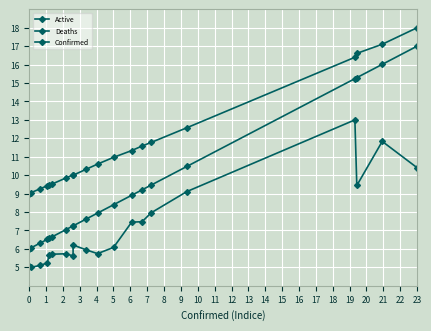

Does the chart have visible grid lines?

Yes